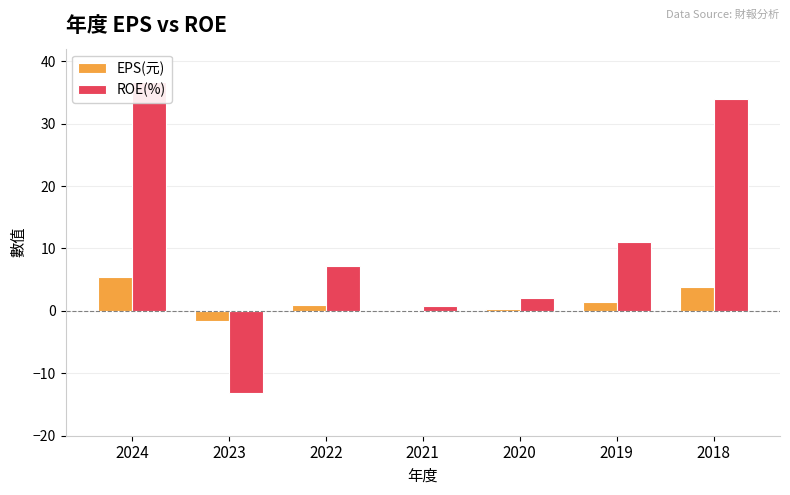

Rank the categories by EPS(元) value from highest to lowest.

2024, 2018, 2019, 2022, 2020, 2021, 2023